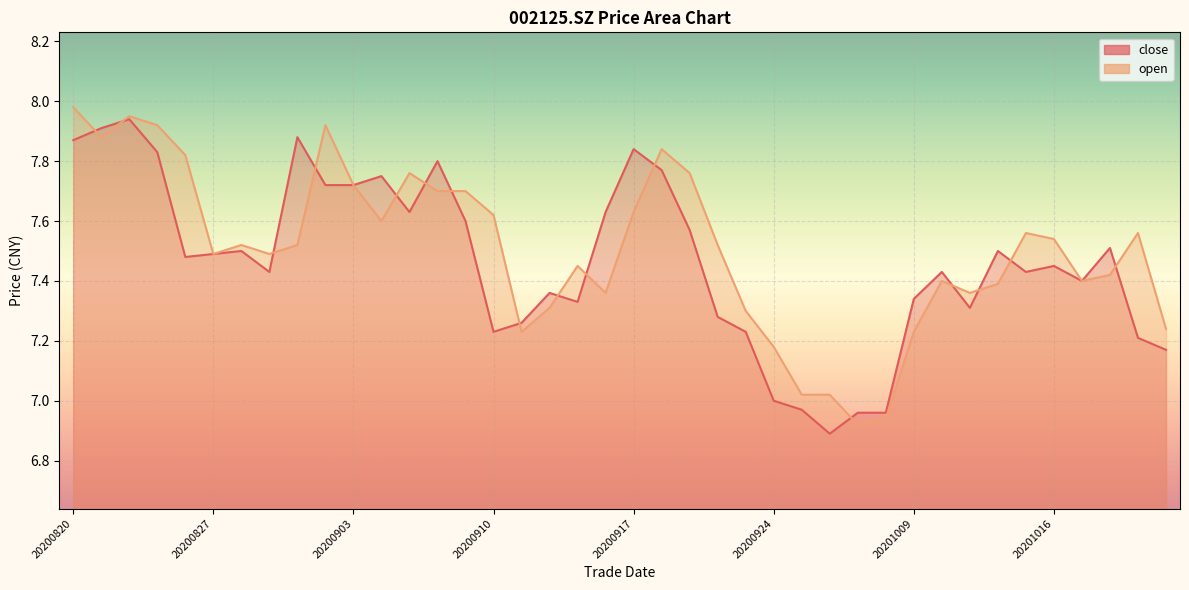

Where is close nearest to the value 7?

20200924